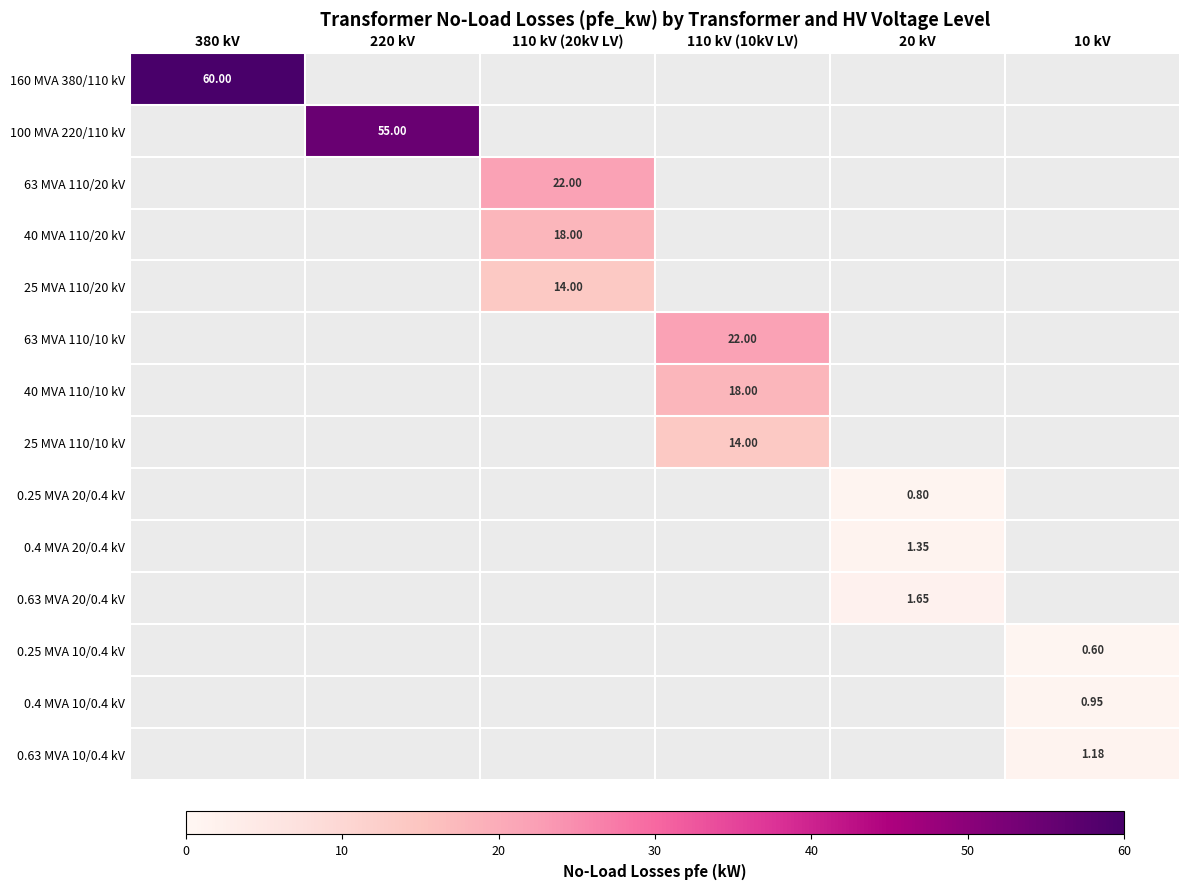

What is the difference between the maximum and minimum values in the 160 MVA 380/110 kV series?

60.0